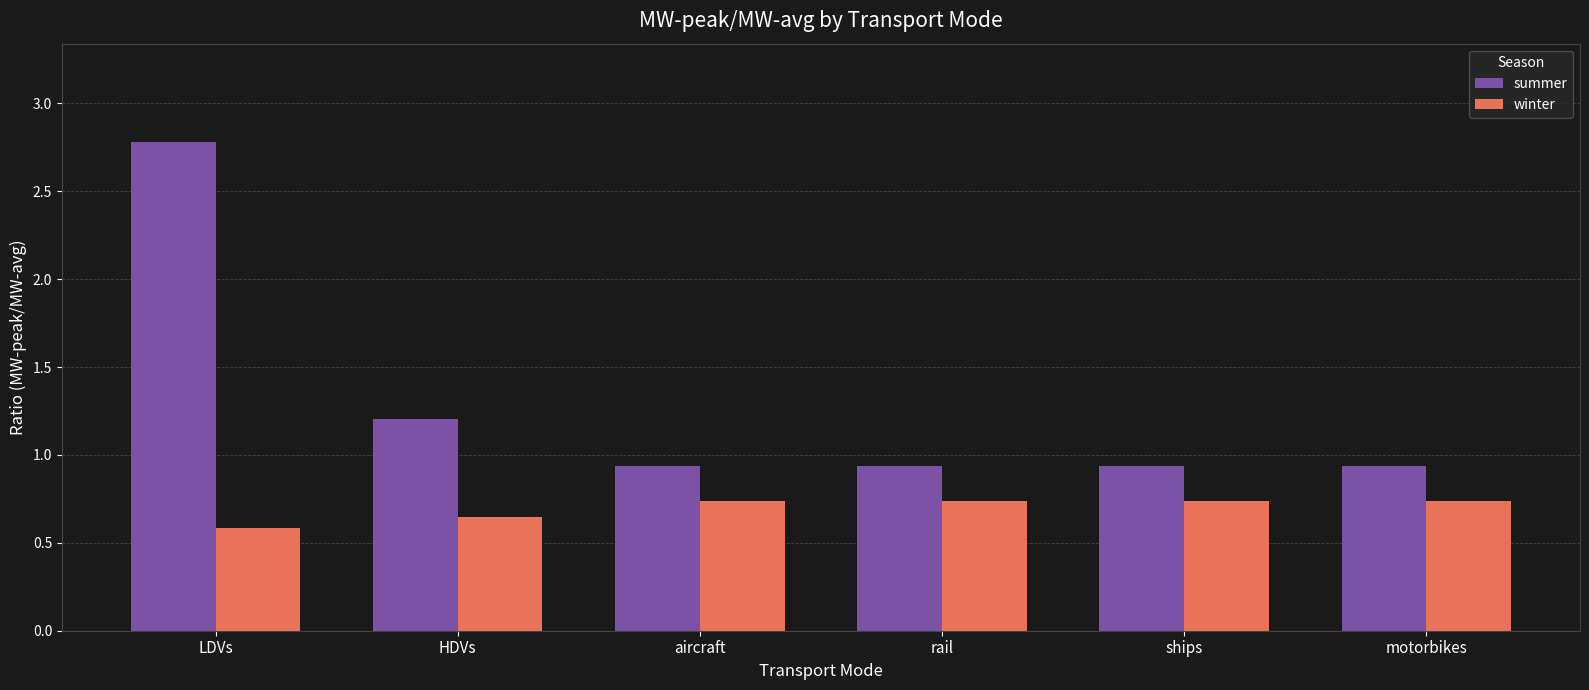

How many bars are there in each group?

2